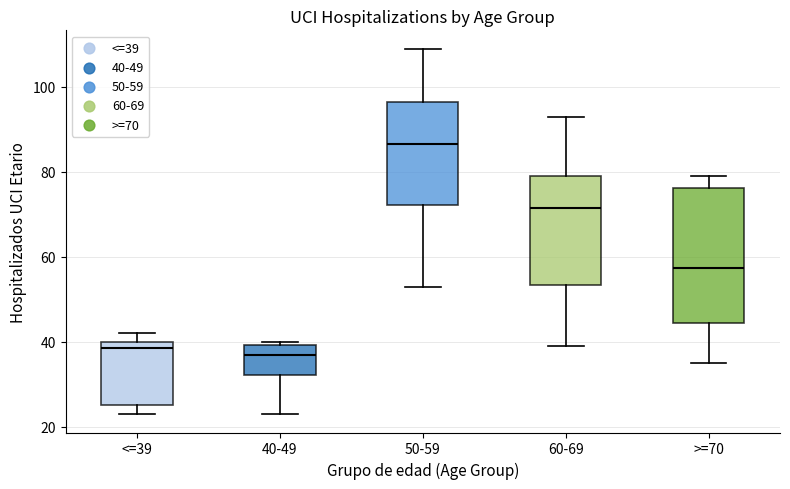

Reading left to right, read every box against the y-axis: the position of its median line, the range the box covers, and the ends of its whiskers. The values are not printed on the chart, so give them approximately, as read against the axis.

<=39: median 38, box 26 to 40, whiskers 24 to 42
40-49: median 38, box 32 to 40, whiskers 24 to 40 (just above the box's upper edge)
50-59: median 86, box 72 to 96, whiskers 54 to 110
60-69: median 72, box 54 to 80, whiskers 40 to 94
>=70: median 58, box 44 to 76, whiskers 36 to 80